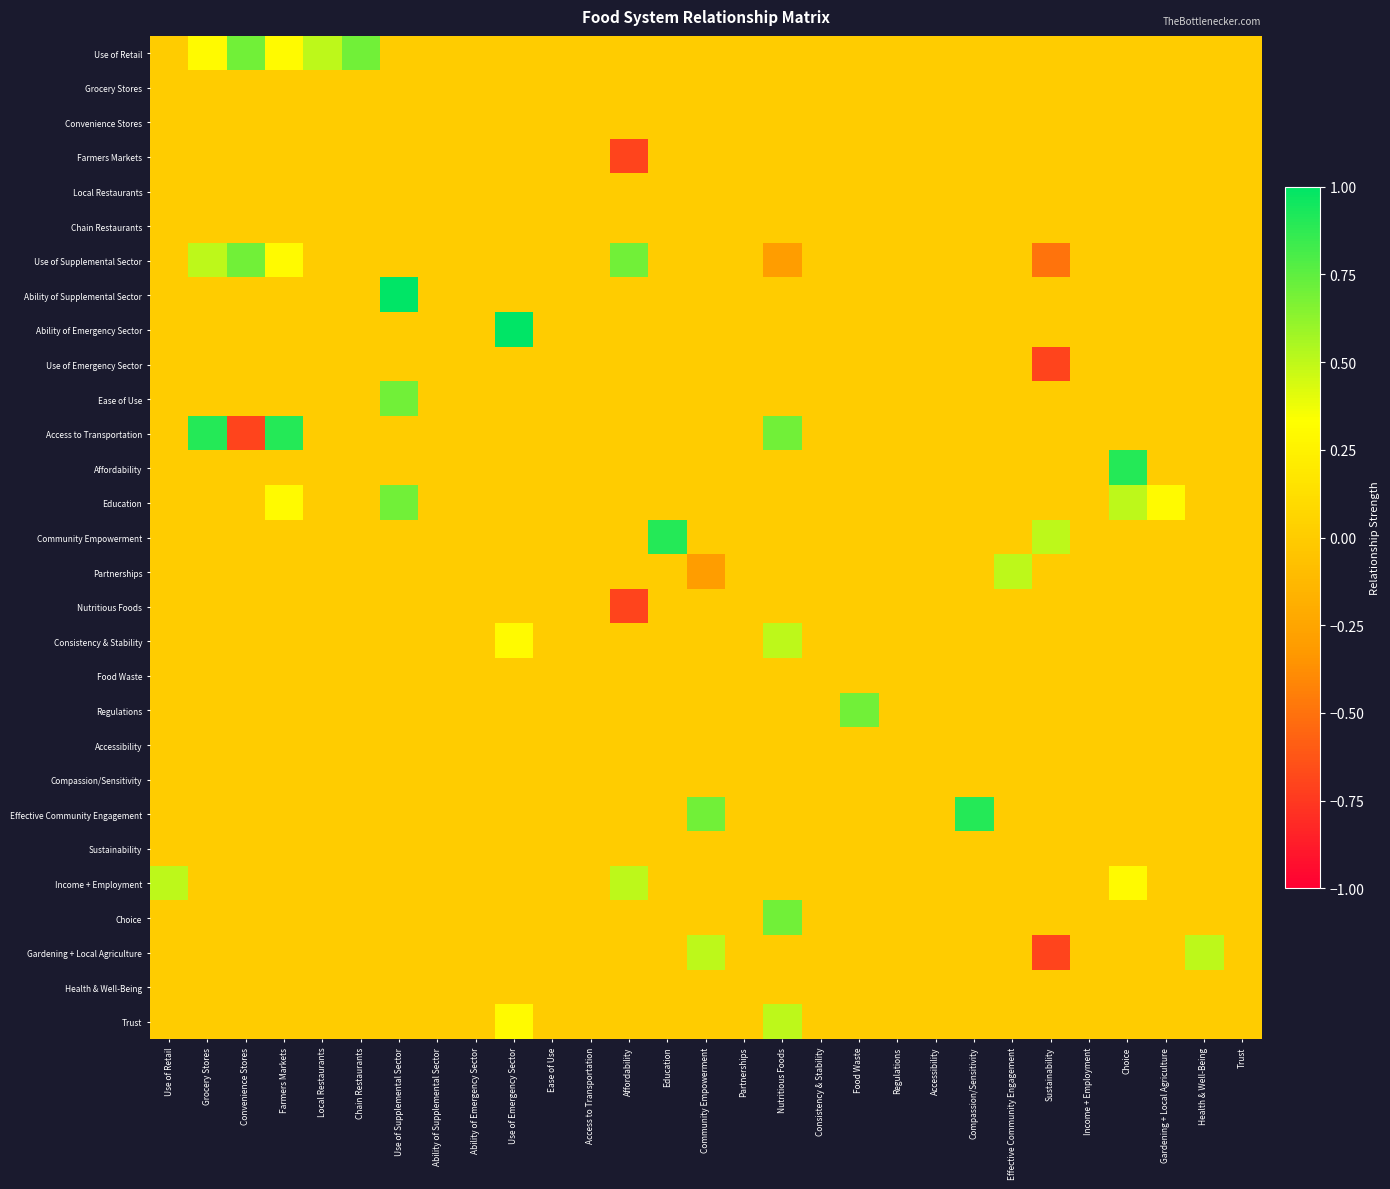

Which series changed the most between Use of Supplemental Sector and Compassion/Sensitivity?

Ability of Supplemental Sector